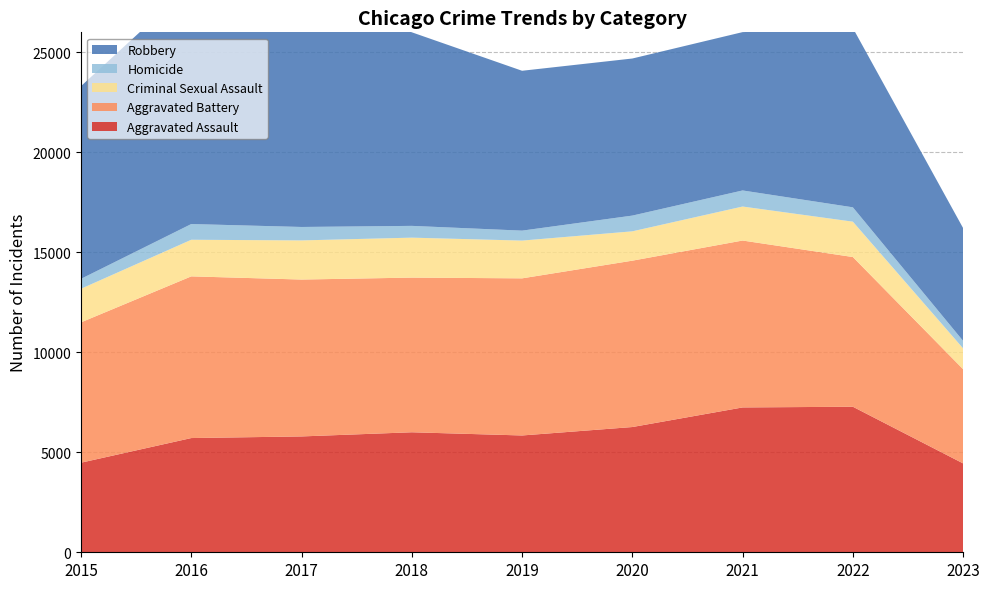

Reading left to right, list all the values displayed in this chart.

Aggravated Assault: 2015=4480	2016=5712	2017=5793	2018=6001	2019=5841	2020=6263	2021=7243	2022=7278	2023=4444
Aggravated Battery: 2015=7018	2016=8085	2017=7845	2018=7734	2019=7857	2020=8319	2021=8346	2022=7486	2023=4710
Criminal Sexual Assault: 2015=1680	2016=1831	2017=1957	2018=1998	2019=1888	2020=1467	2021=1700	2022=1768	2023=1041
Homicide: 2015=496	2016=786	2017=672	2018=589	2019=498	2020=787	2021=804	2022=718	2023=374
Robbery: 2015=9638	2016=11960	2017=11880	2018=9680	2019=7994	2020=7855	2021=7918	2022=8965	2023=5641